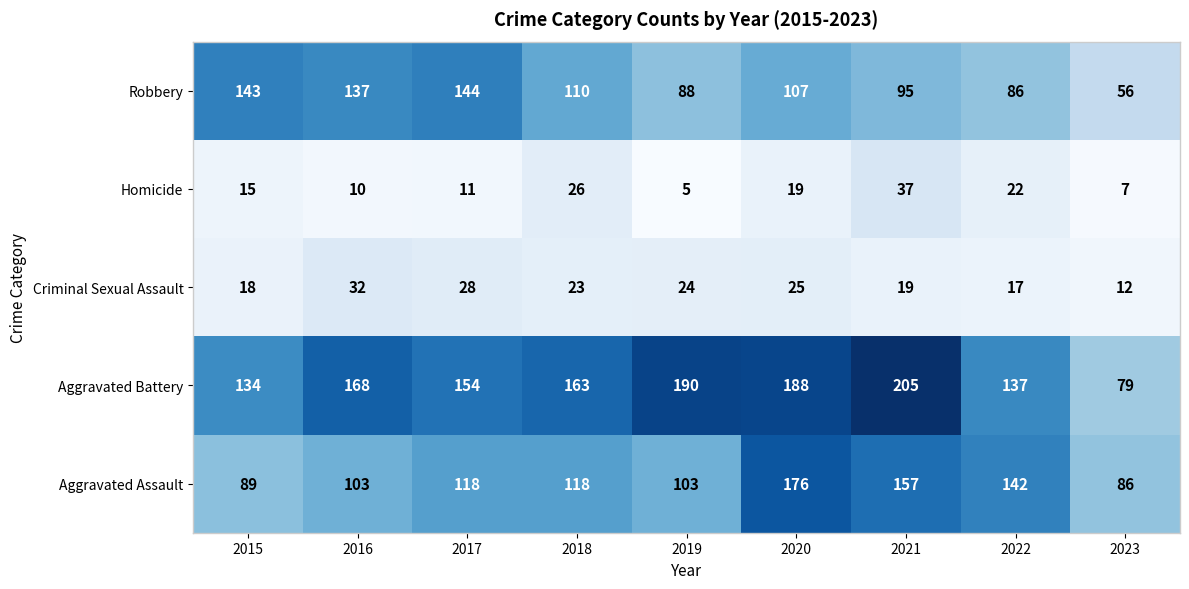

What is the approximate value of Criminal Sexual Assault at 2021, to the nearest 5?

20